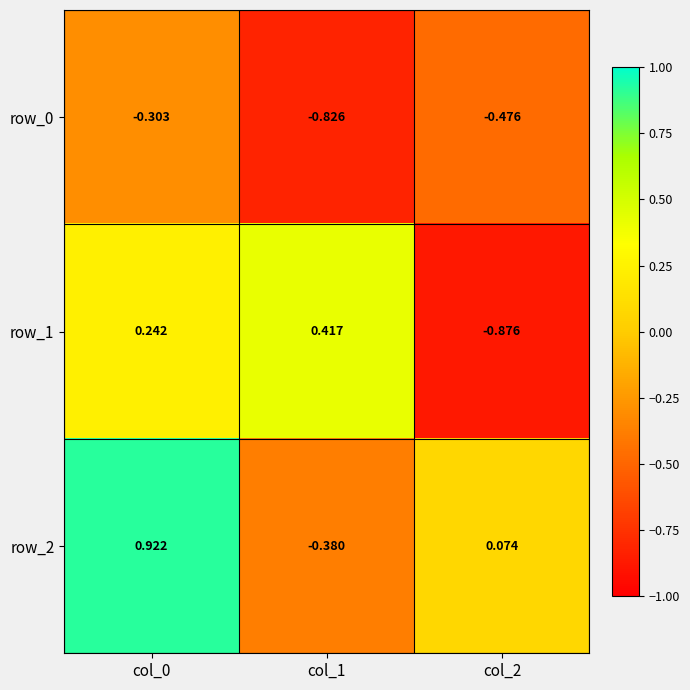

Which category has the lowest value across all series?

col_2